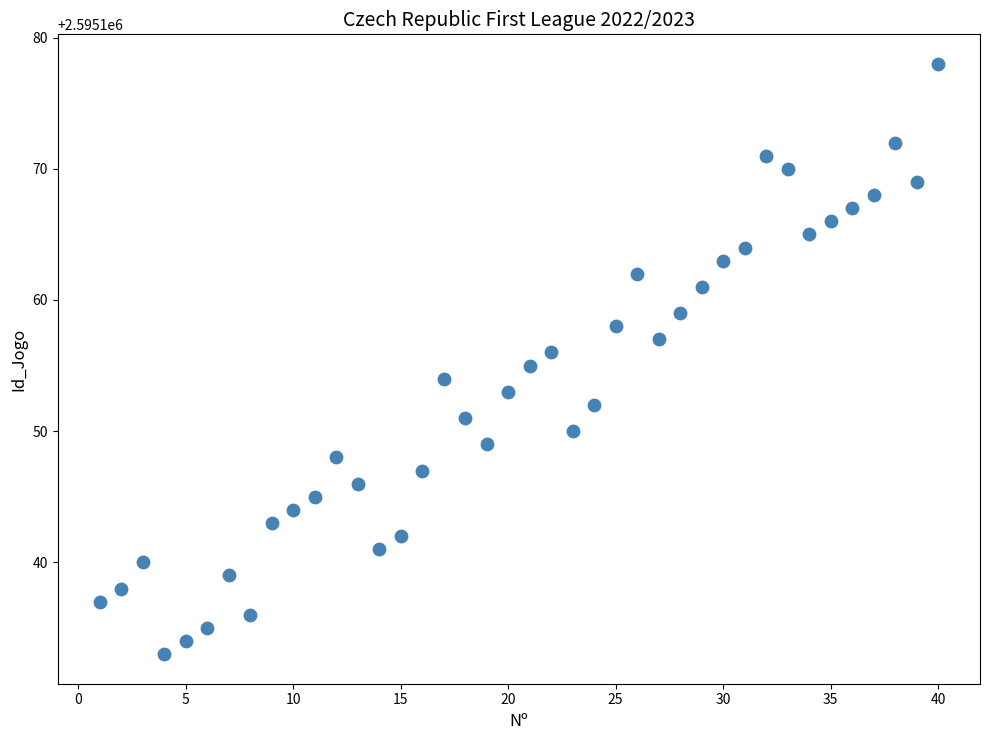

What is the range of X values (max minus min)?

39